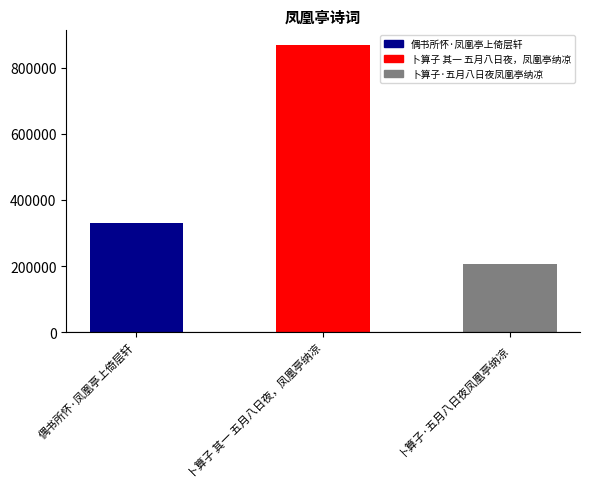

Does the chart contain stacked bars?

No